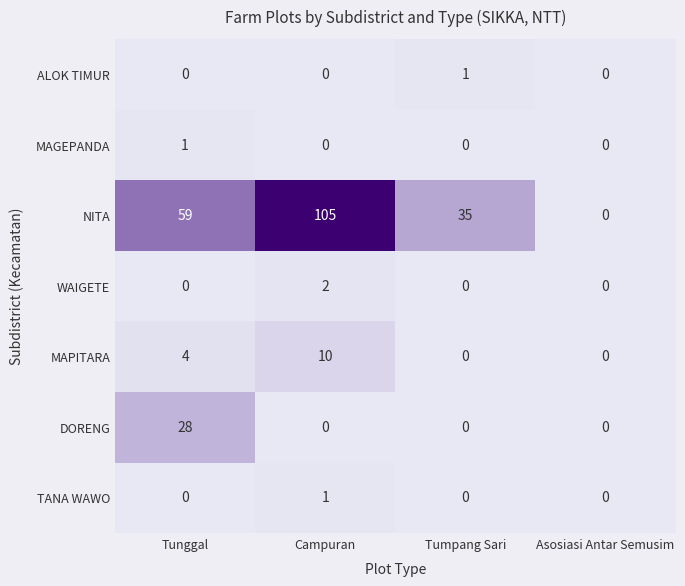

What is the maximum value for NITA?

105